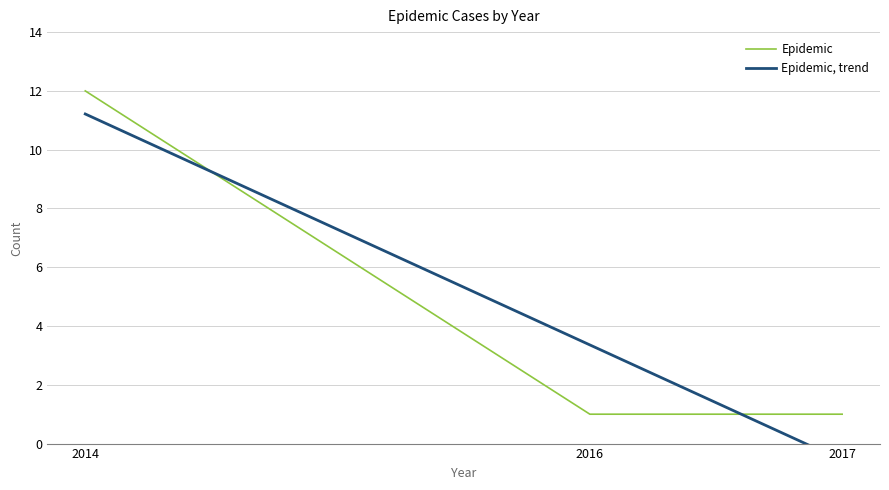

At which category does the chart reach its peak across all series?

2014